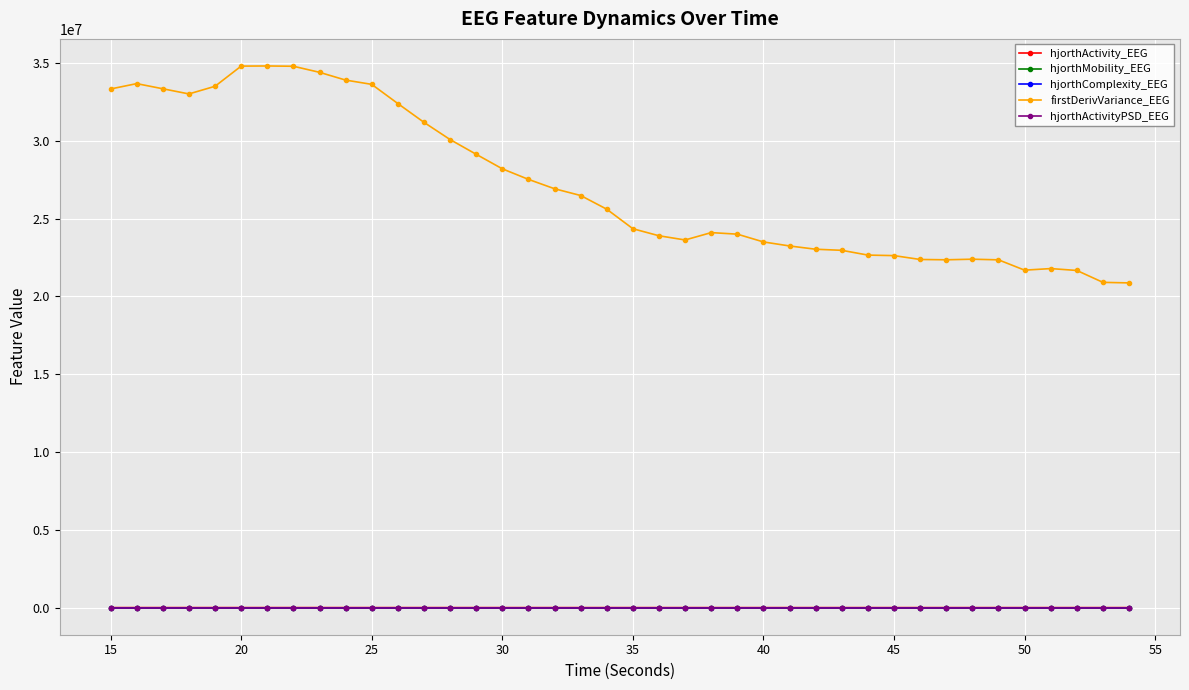

True or false: firstDerivVariance_EEG and hjorthActivityPSD_EEG intersect in this chart.

False